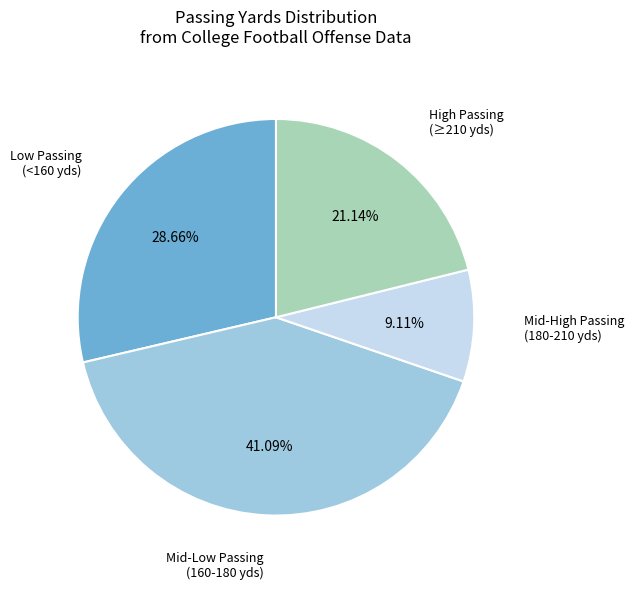

Does any single category account for the majority?

No